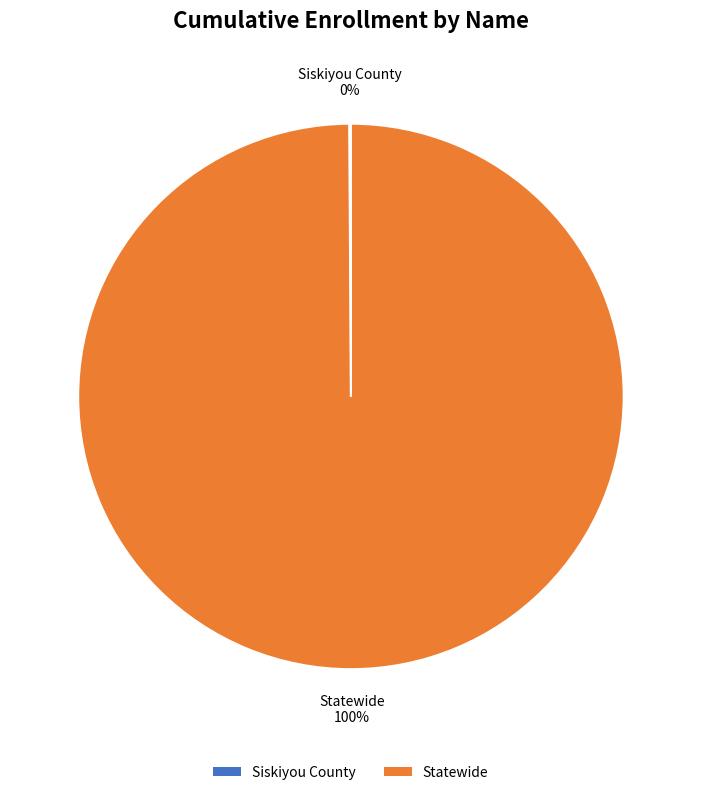

Which category has the biggest portion of the pie?

Statewide